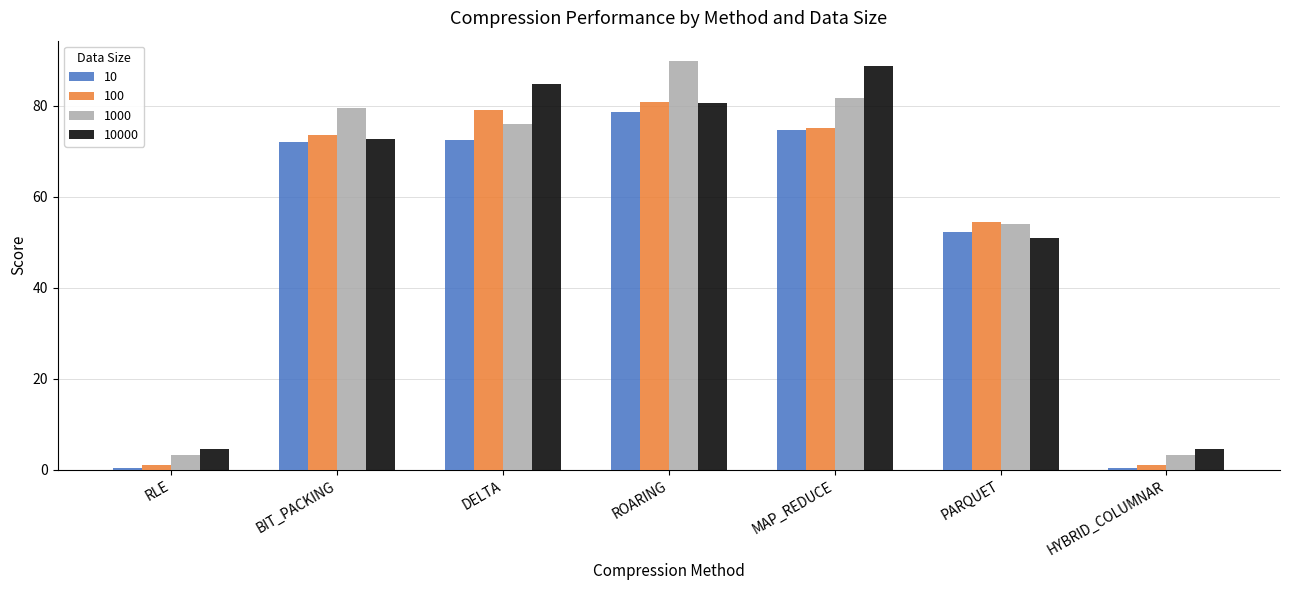

What is the sum of the 1000 values at ROARING and MAP_REDUCE?

171.5